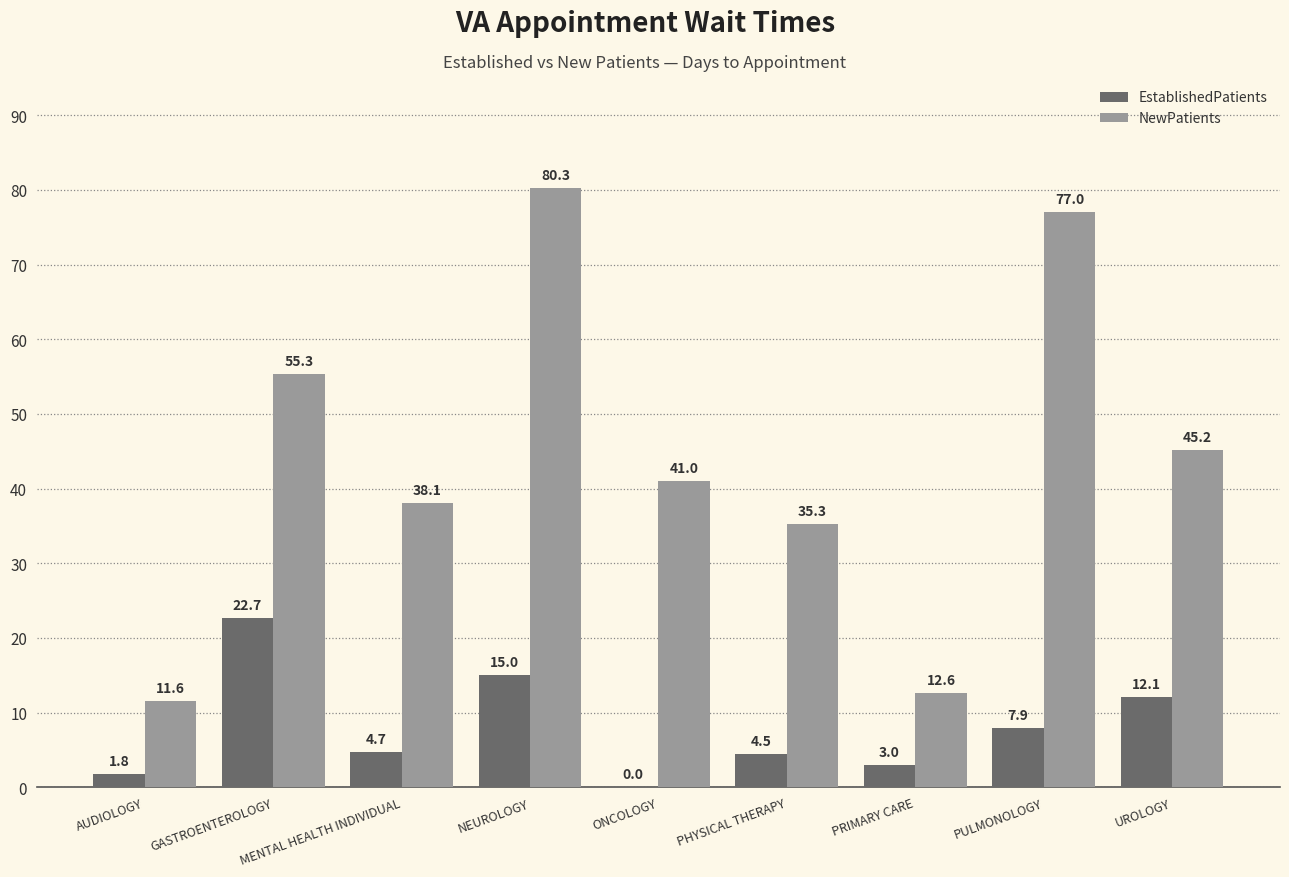

Is it true that NewPatients equals 17.7 at AUDIOLOGY?

False